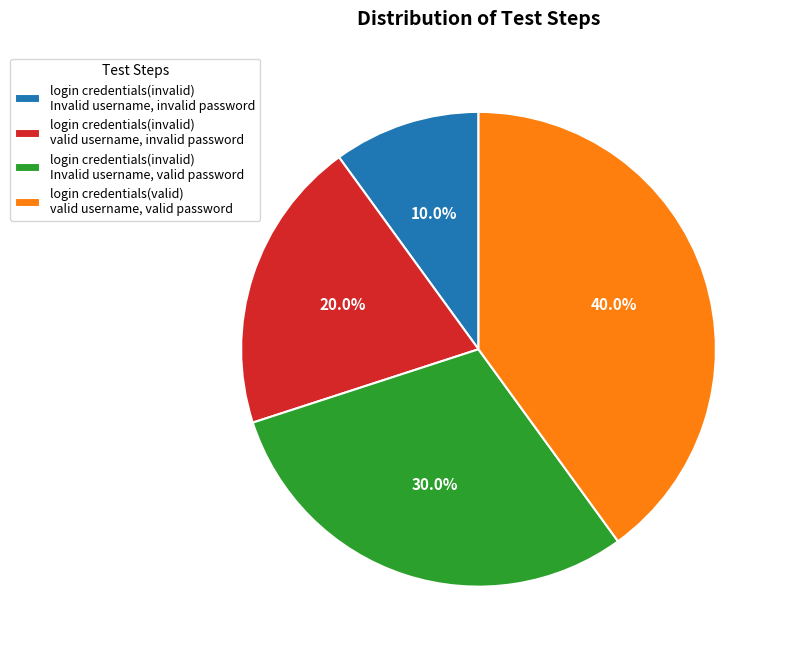

Count the number of slices in the pie.

4